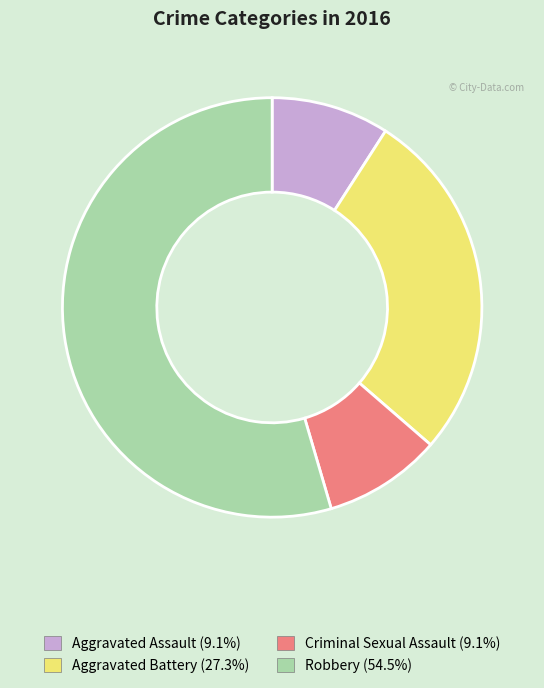

Is the sum of Aggravated Assault and Criminal Sexual Assault greater than half?

No